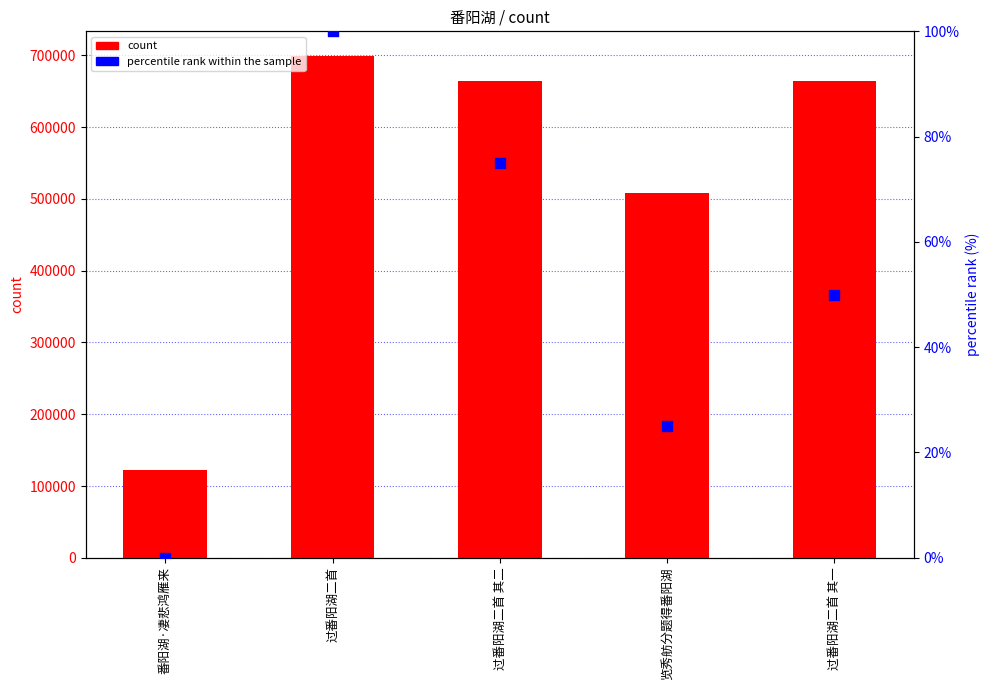

Is the value of percentile rank within the sample at 过番阳湖二首 其一 greater than the value of count at 过番阳湖二首 其一?

No